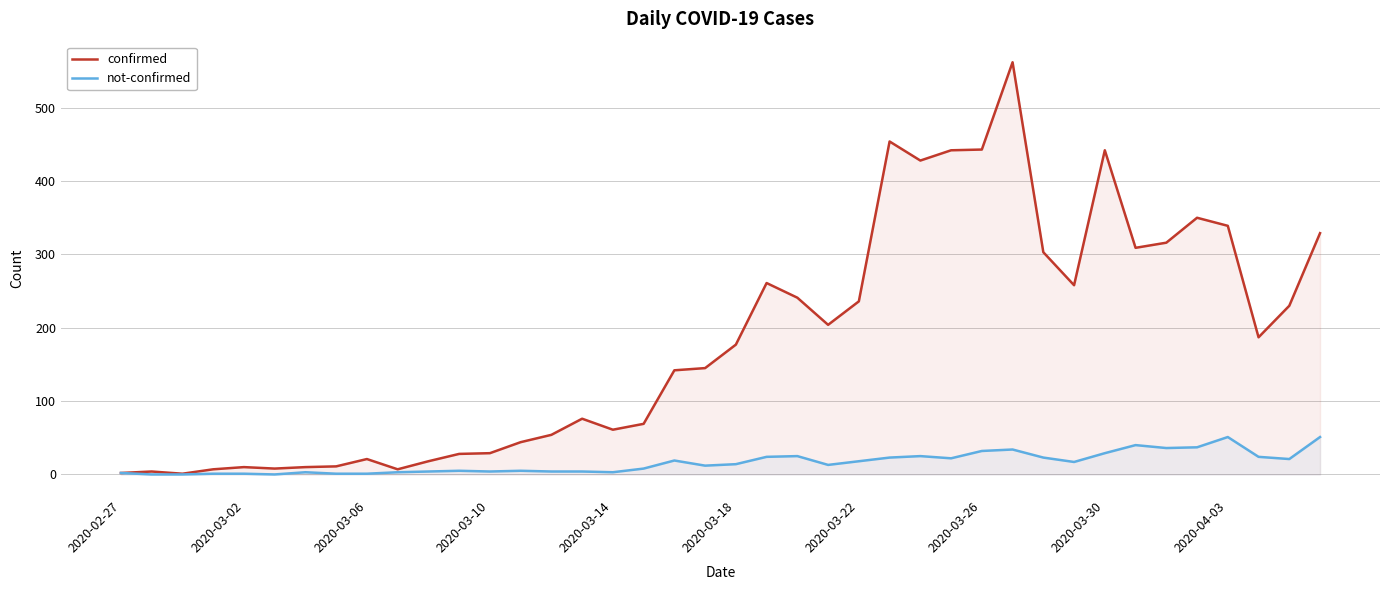

Which series has the largest total across all categories?

confirmed